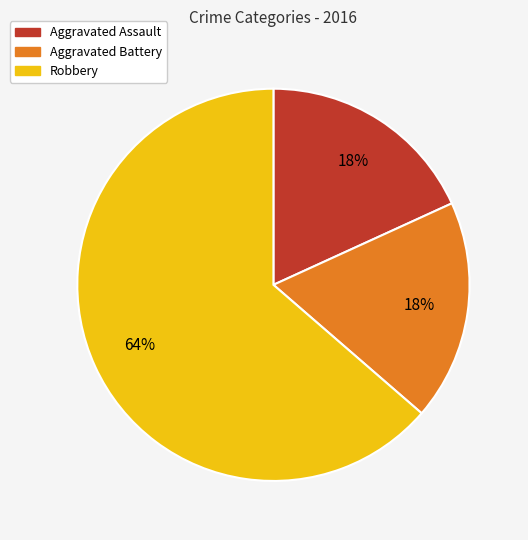

How many slices are in this pie chart?

3